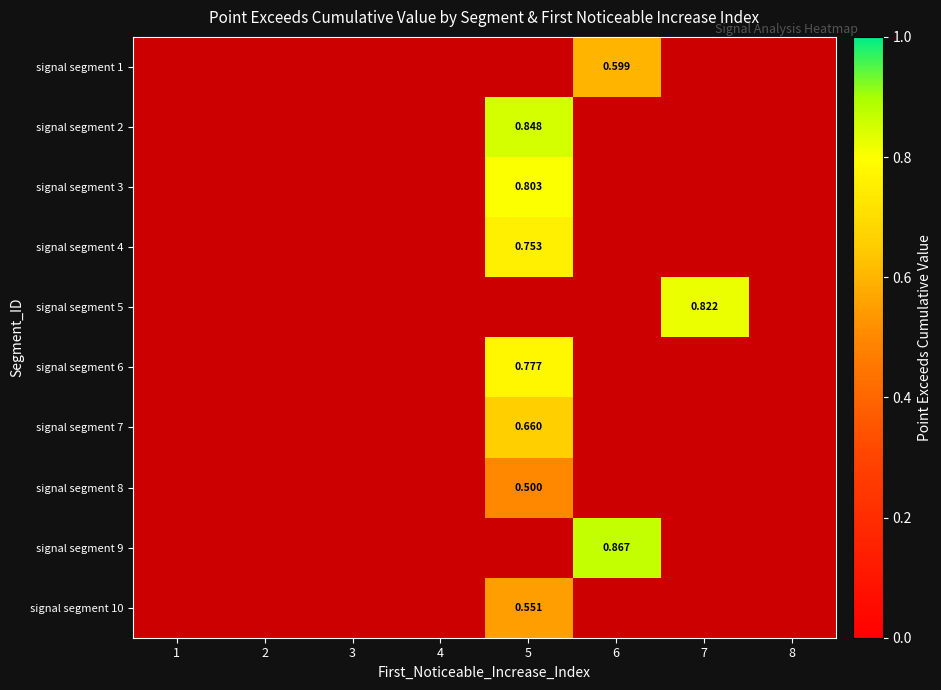

How many data points does each series have?

8